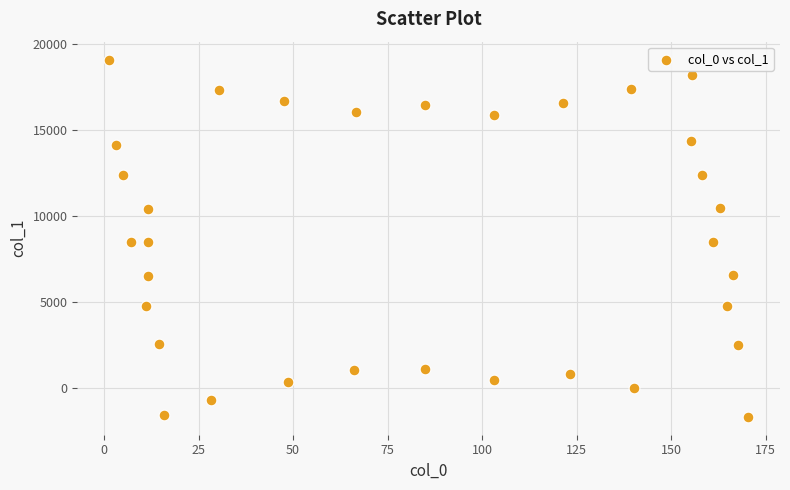

What is the range of X values (max minus min)?

168.9